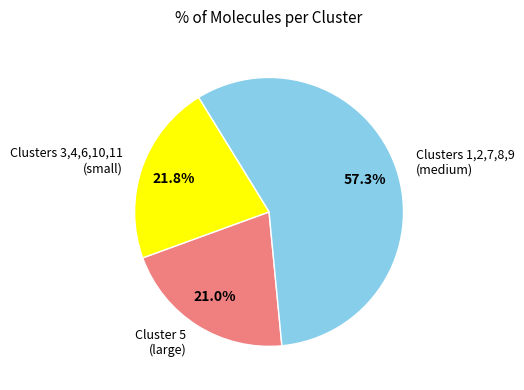

Rank the categories by value from highest to lowest.

Clusters 1,2,7,8,9 (medium), Clusters 3,4,6,10,11 (small), Cluster 5 (large)